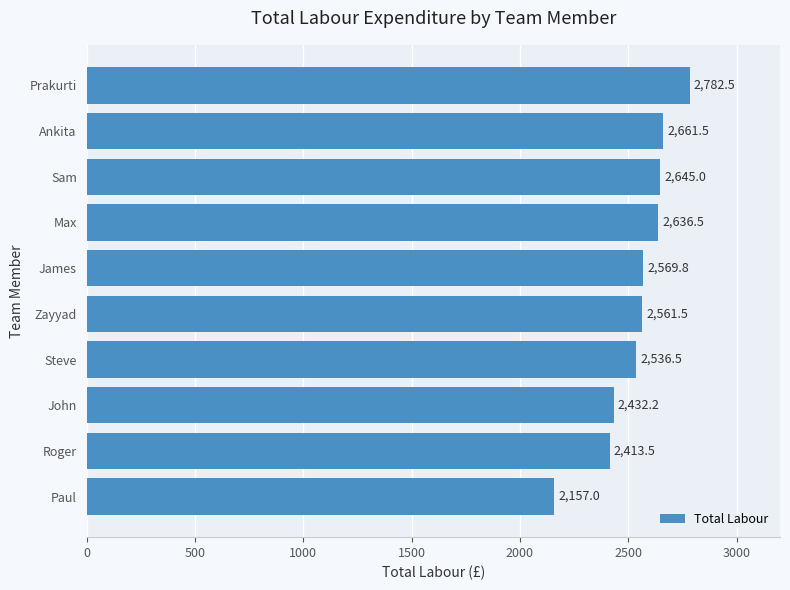

What is the sum of all values?

25396.0